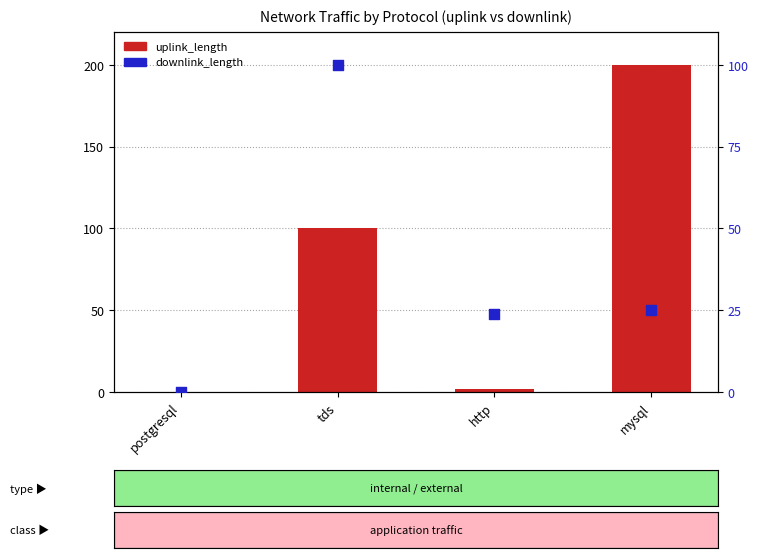

Which series reaches the maximum Y coordinate?

uplink_length